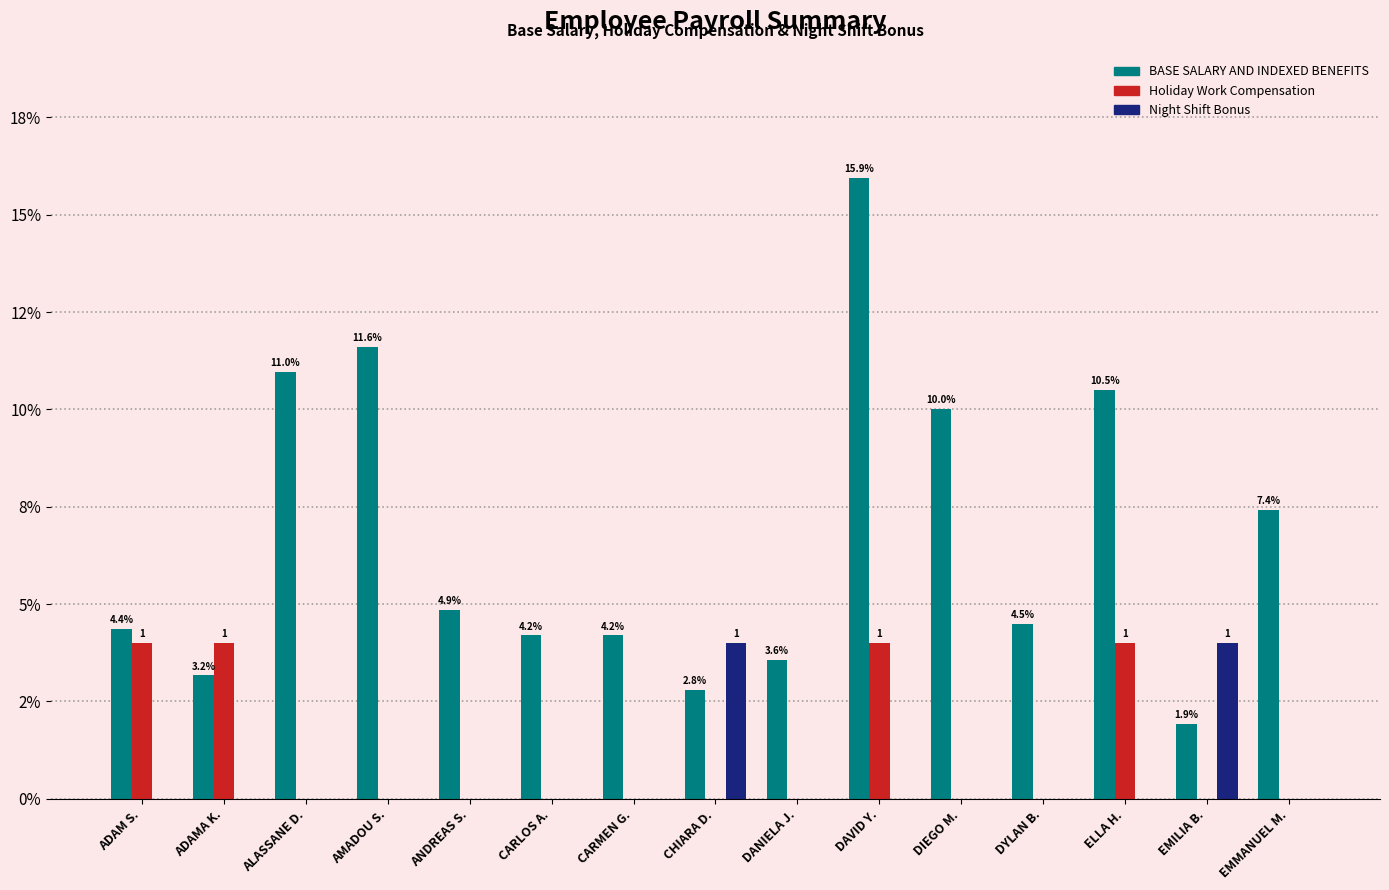

Is it true that Night Shift Bonus equals 0.0 at ADAM S.?

True